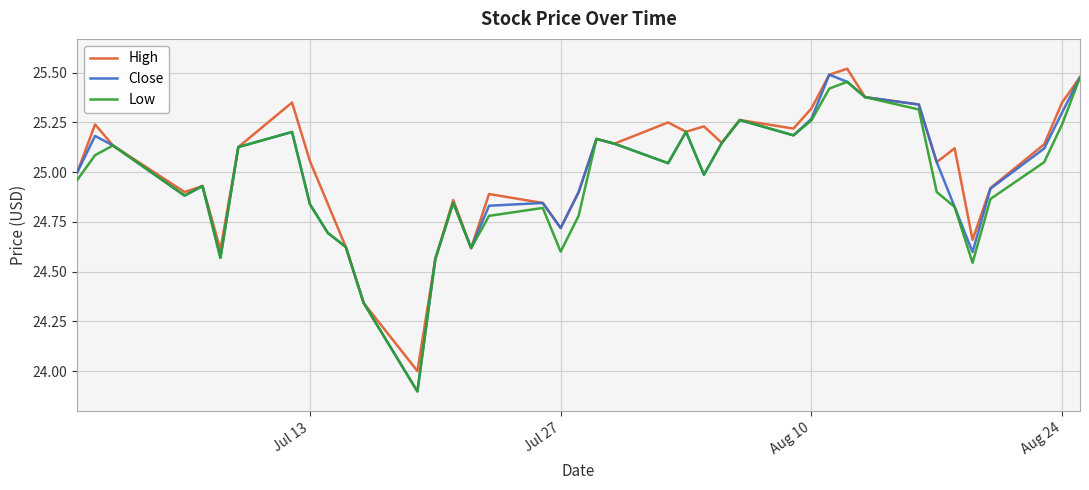

Which series has the largest range (max minus min)?

Close